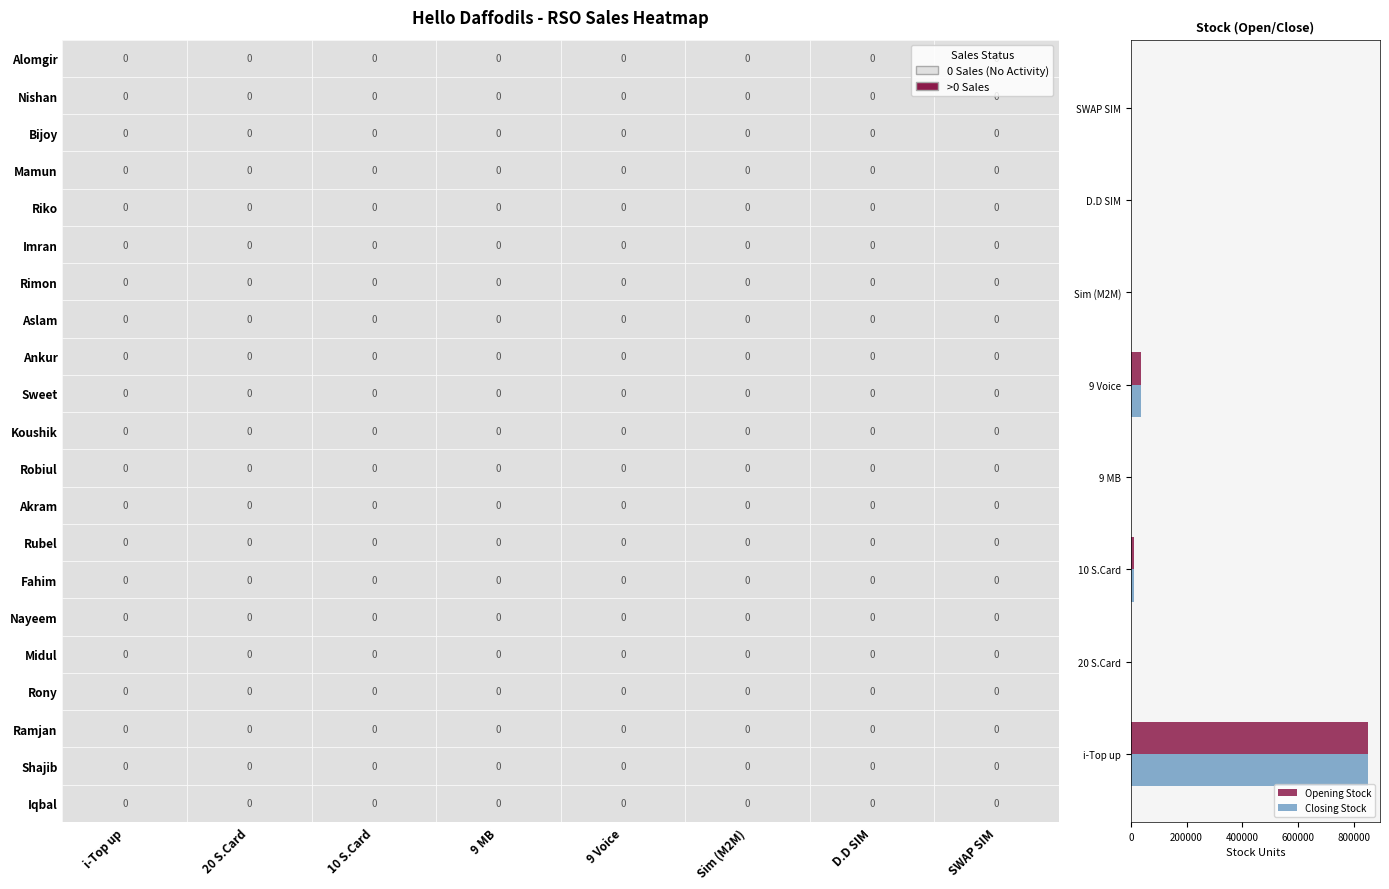

Read the Opening Stock value at SWAP SIM, to the nearest 50.

350